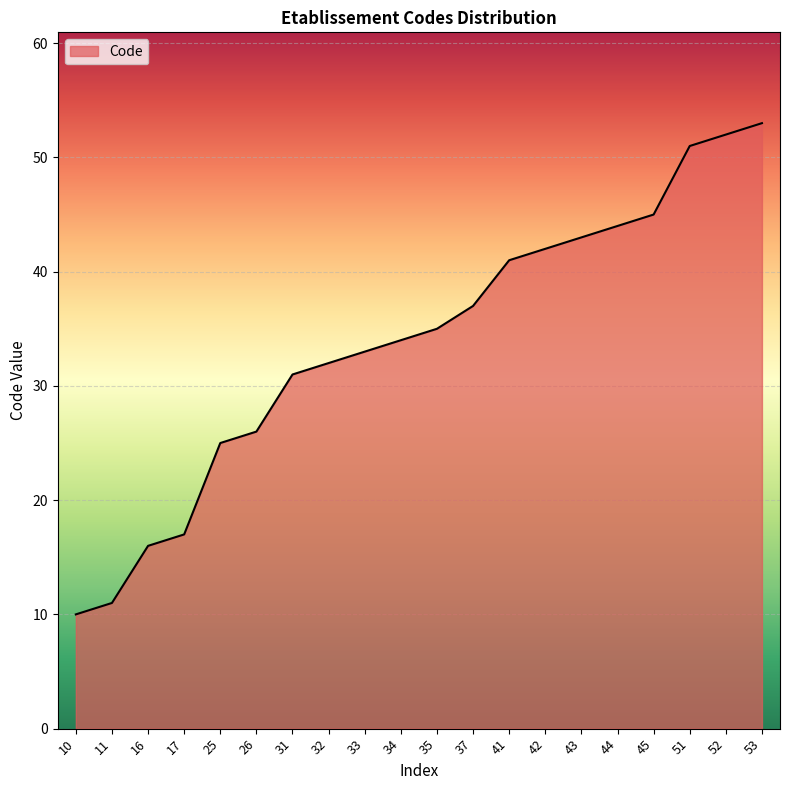

Does the chart have visible grid lines?

Yes